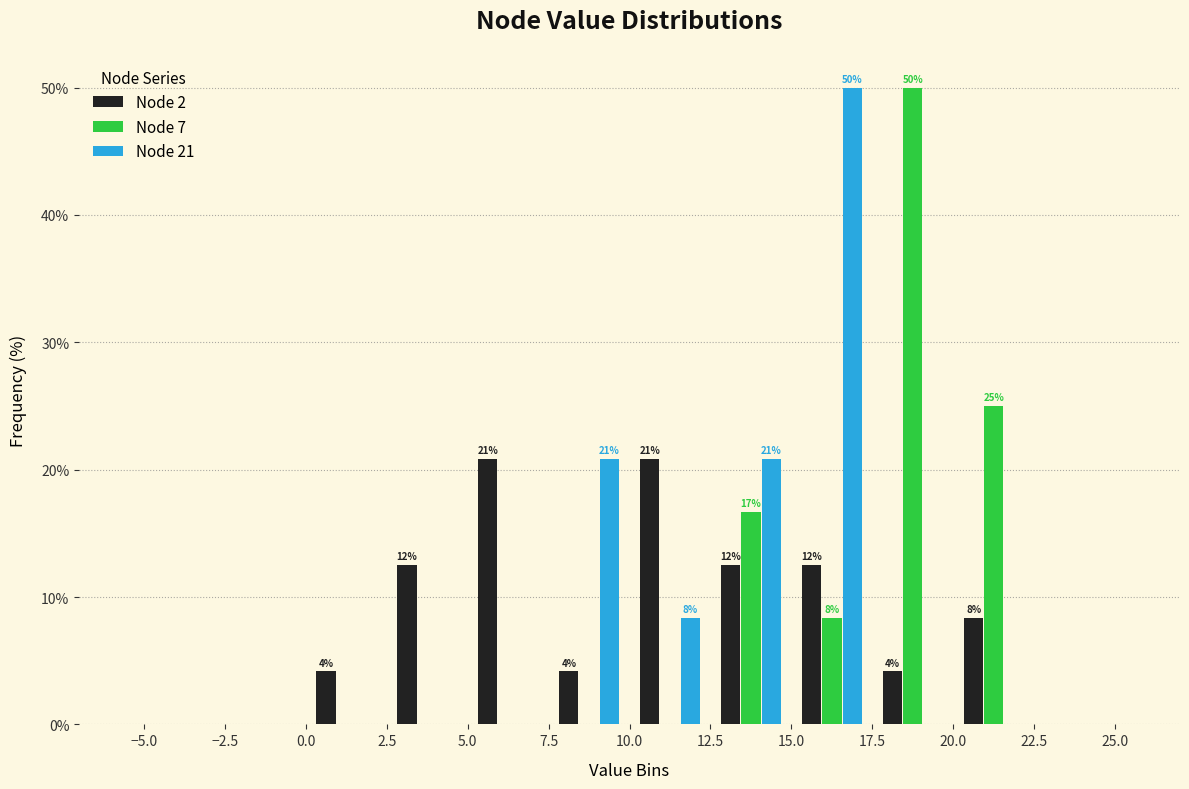

In the Node 21 series, which range on the x-axis has the tallest bar?

15.0 to 17.5